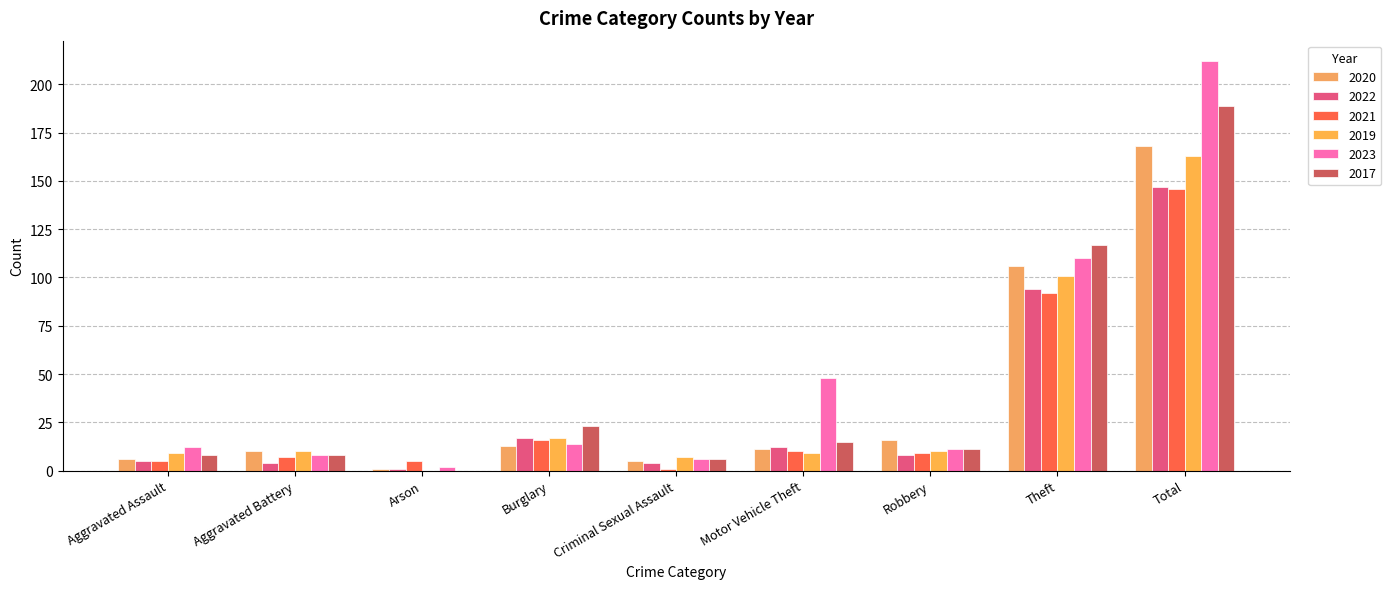

Which has a higher value, Aggravated Battery or Arson?

Aggravated Battery